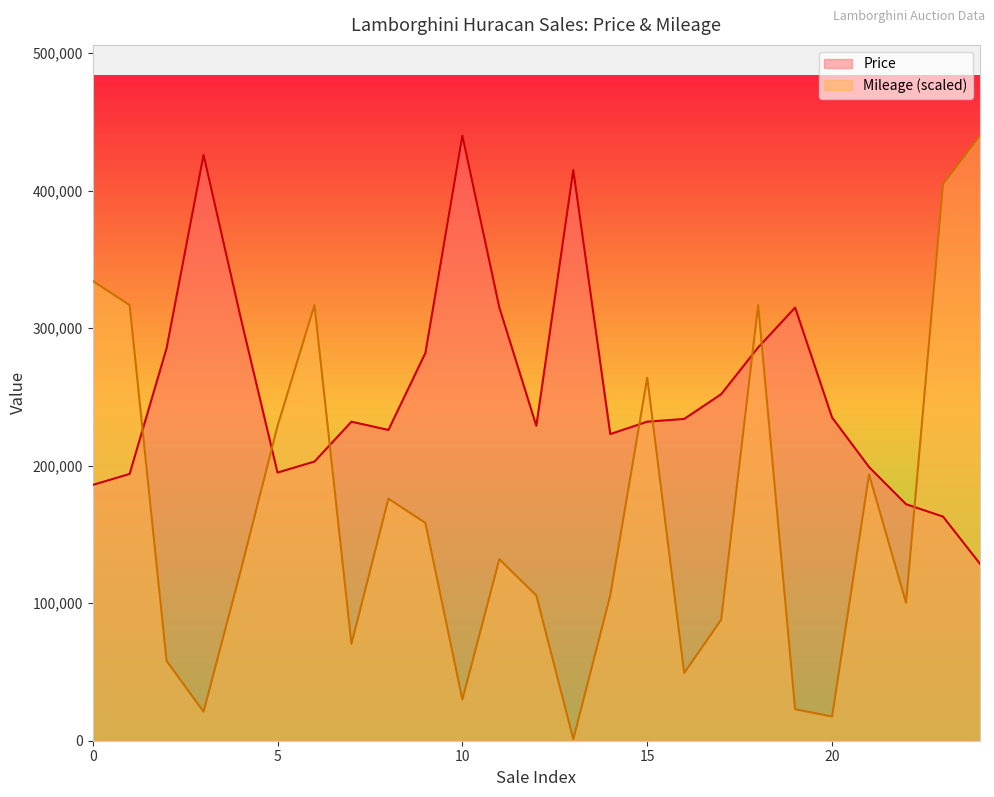

Which series has the widest spread of values?

Mileage (scaled)